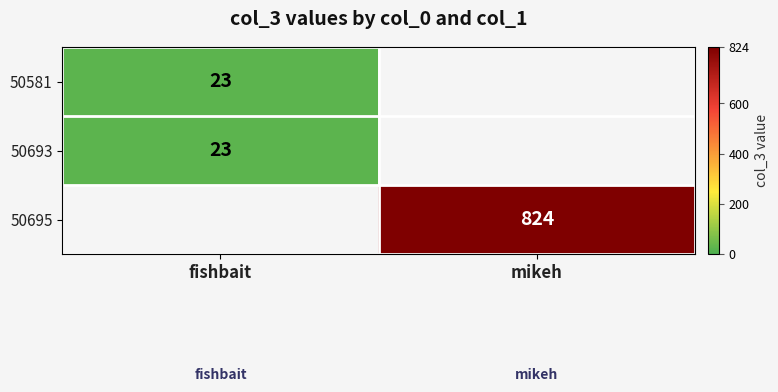

At how many categories does at least one series exceed 754?

1